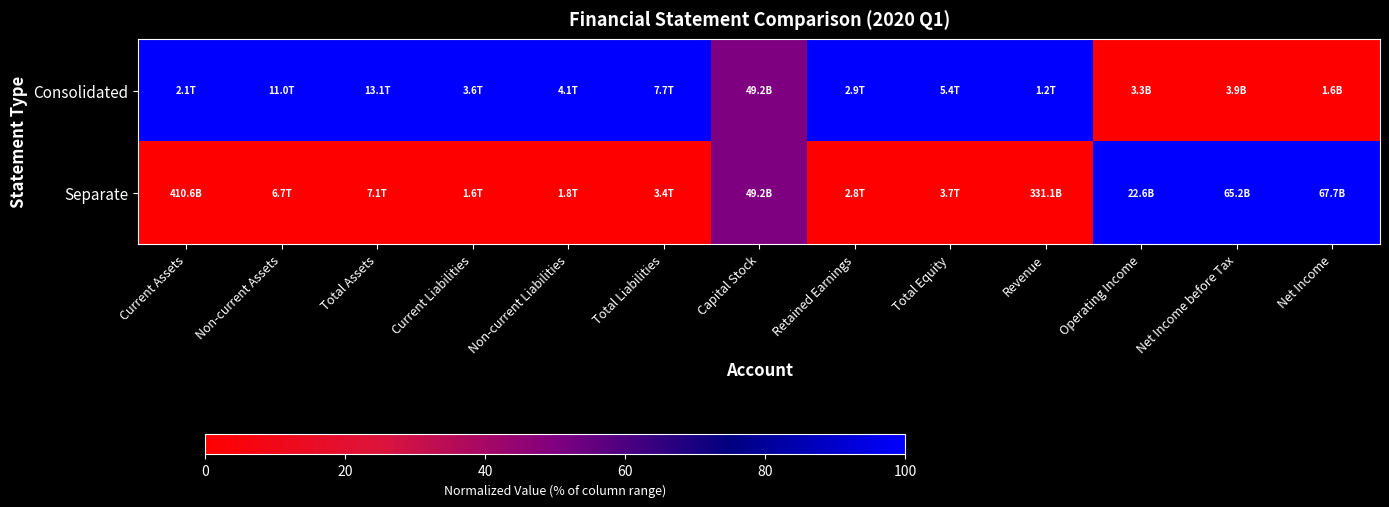

What is the spread (max minus min) of values at Total Equity?

1.0